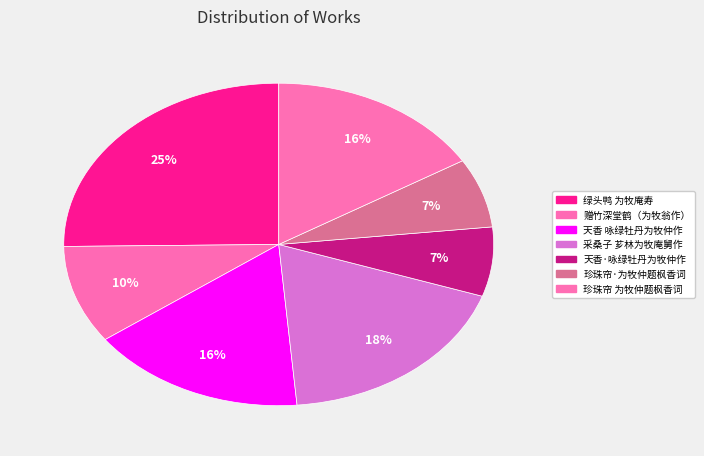

How many slices are in this pie chart?

7